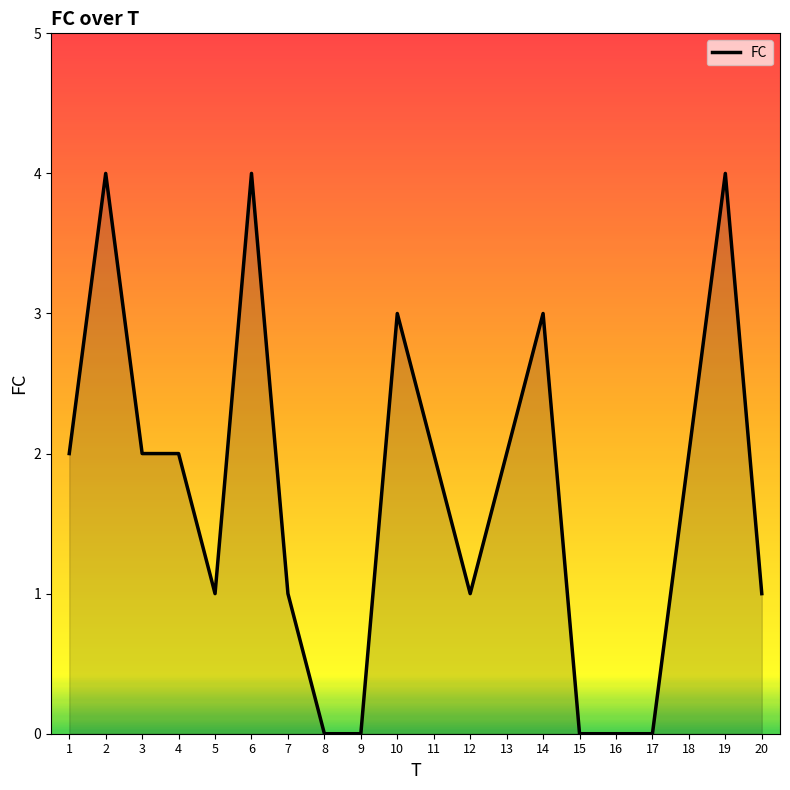

Where is the first local maximum?

2